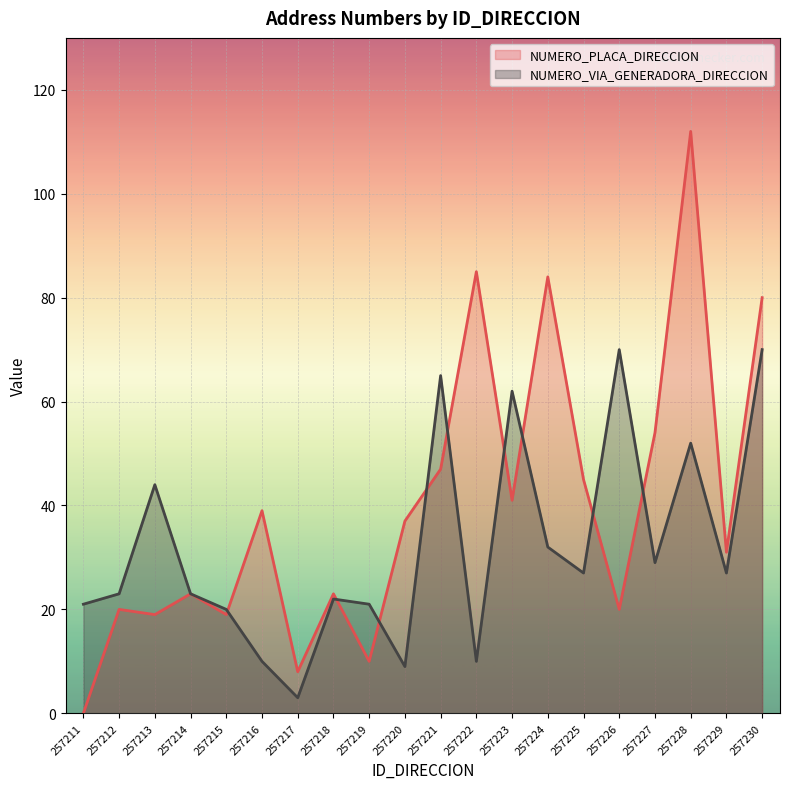

True or false: NUMERO_VIA_GENERADORA_DIRECCION has a value of 20 at 257215.

True